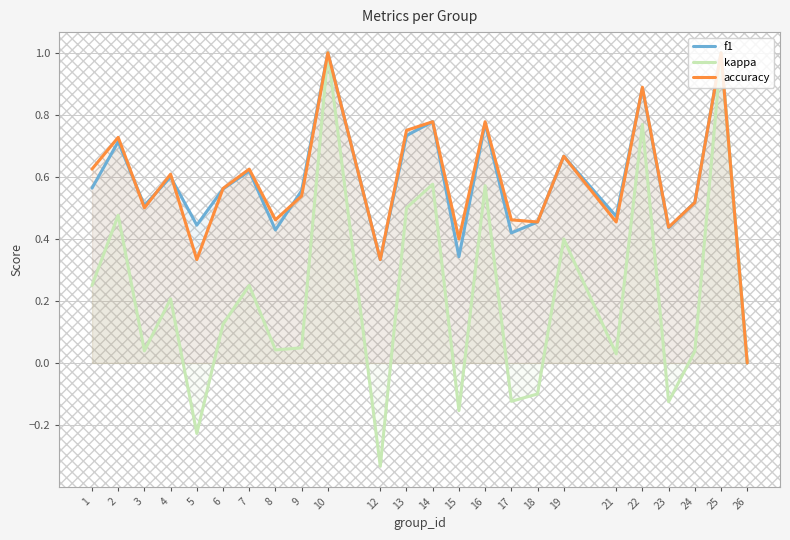

Which has a higher value, 25 or 3?

25